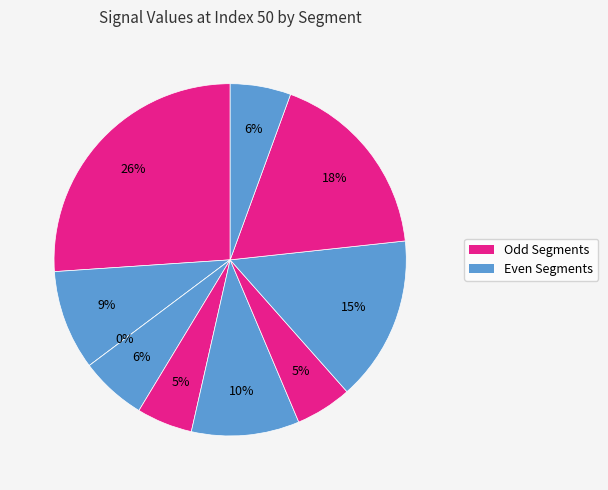

How many slices are in this pie chart?

10